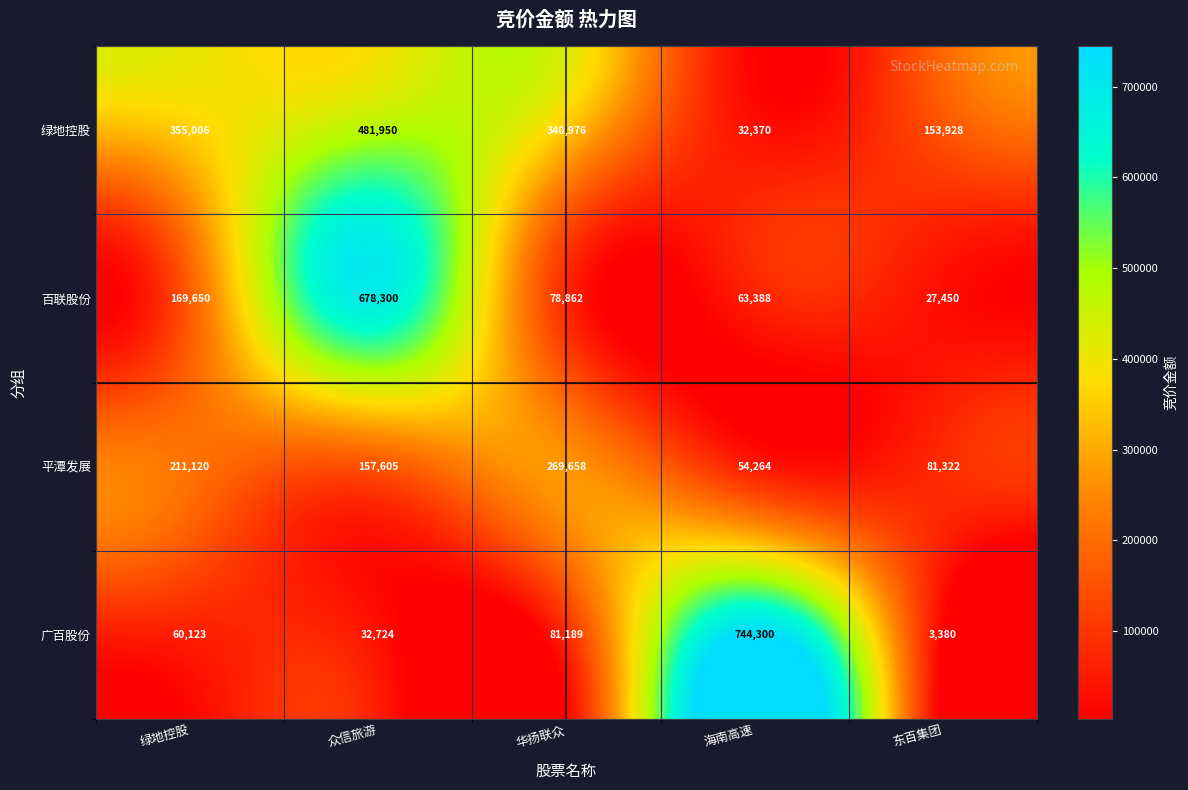

What is the sum of all 平潭发展 values?

773969